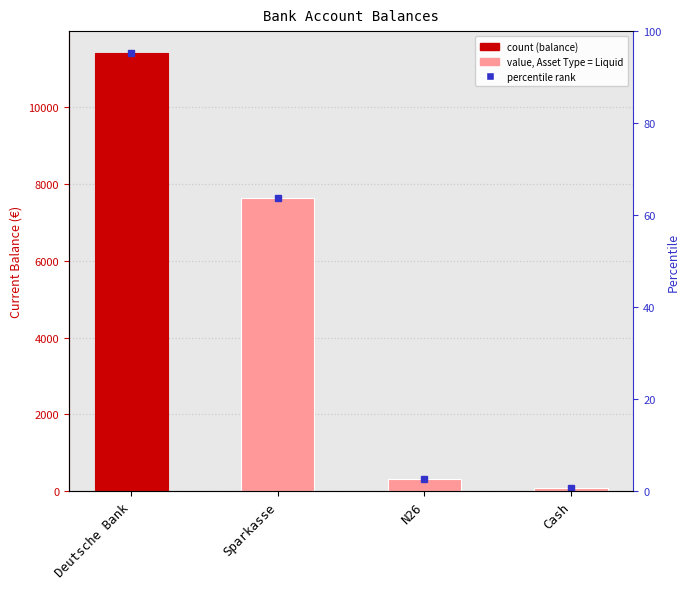

Which label corresponds to the smallest value in the chart?

Cash